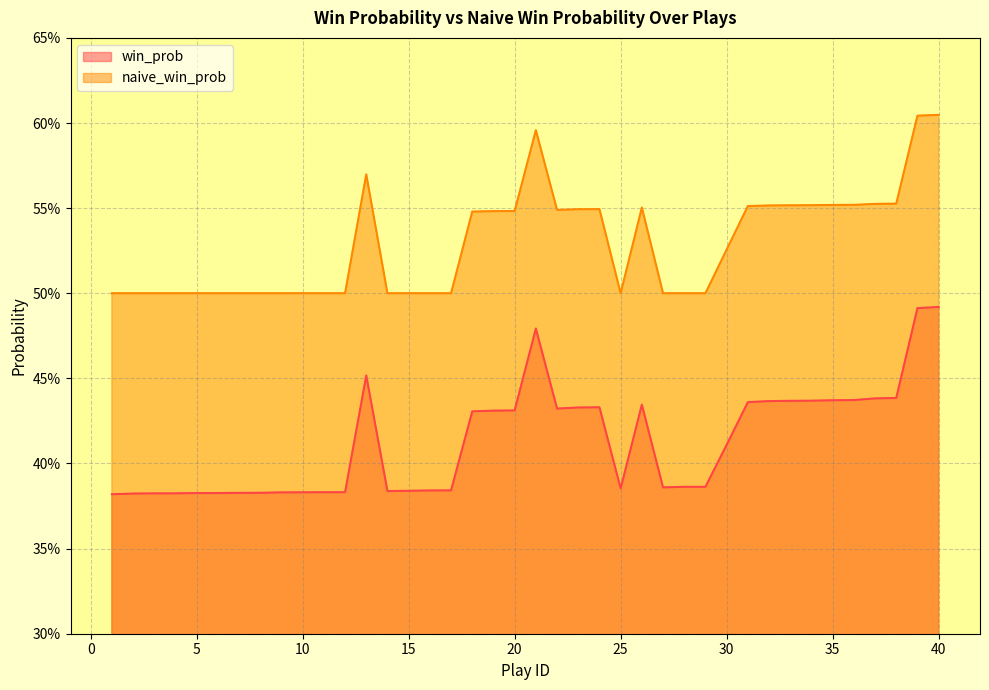

What is the difference between the maximum and minimum values in the win_prob series?

0.1